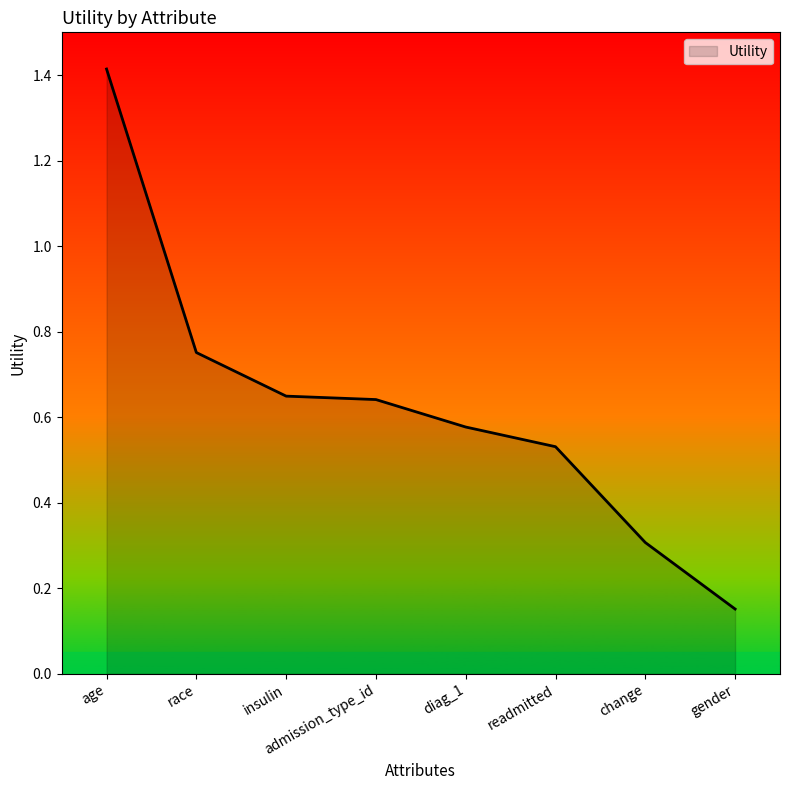

Which category has the lowest value across all series?

gender